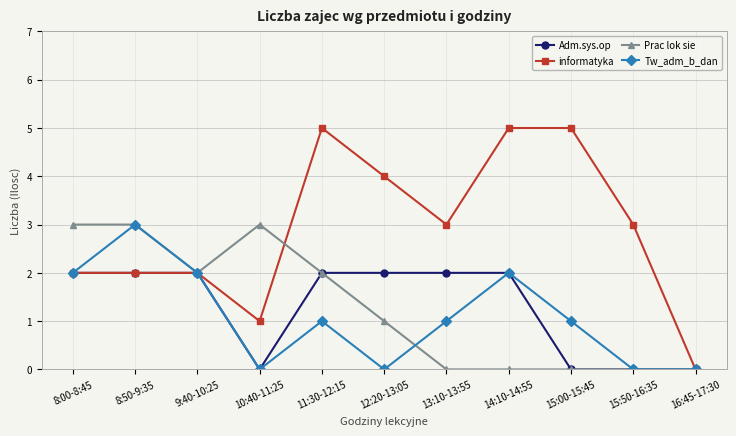

Which series has the largest total across all categories?

informatyka